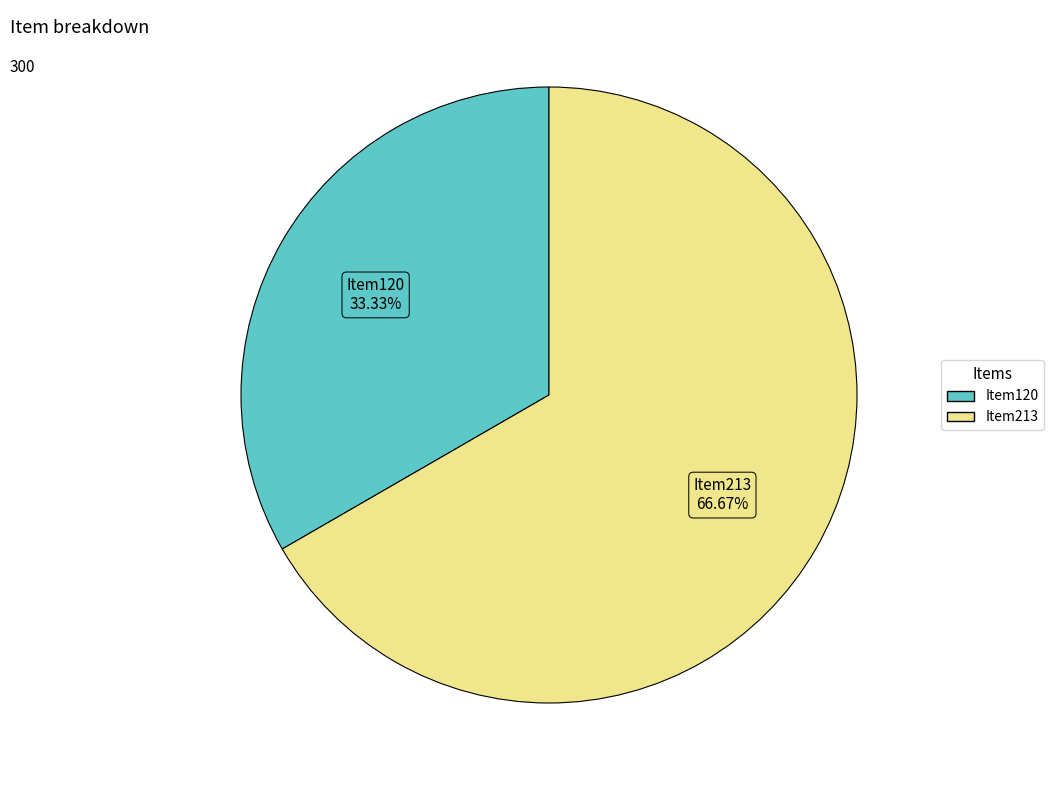

Which slice is the largest?

Item213